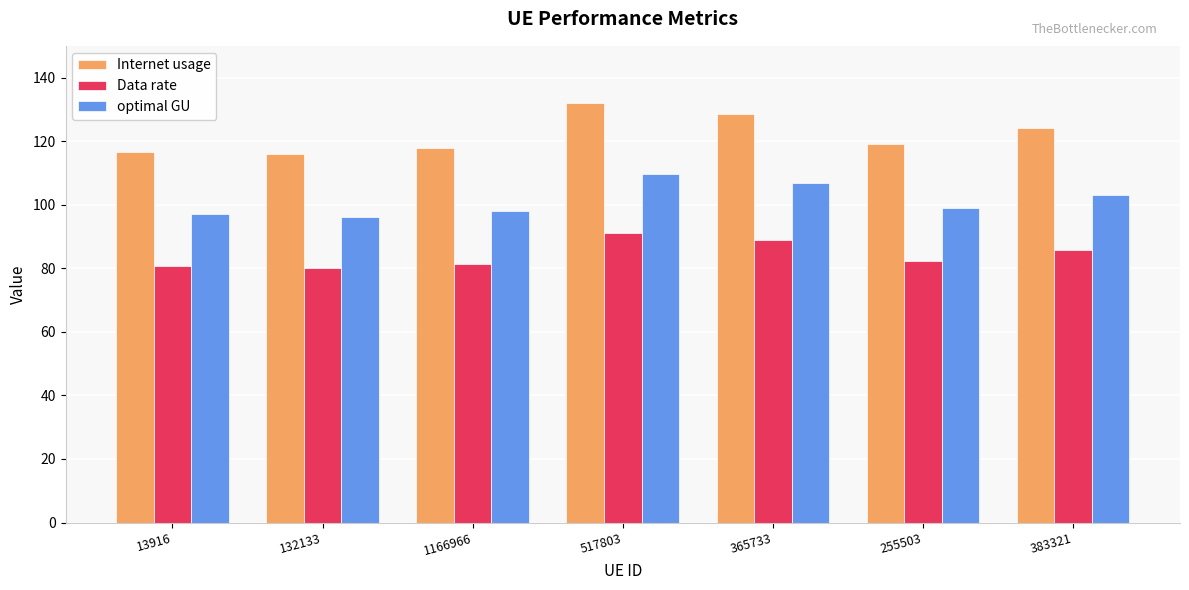

What is the approximate value of optimal GU at 1166966?

97.9